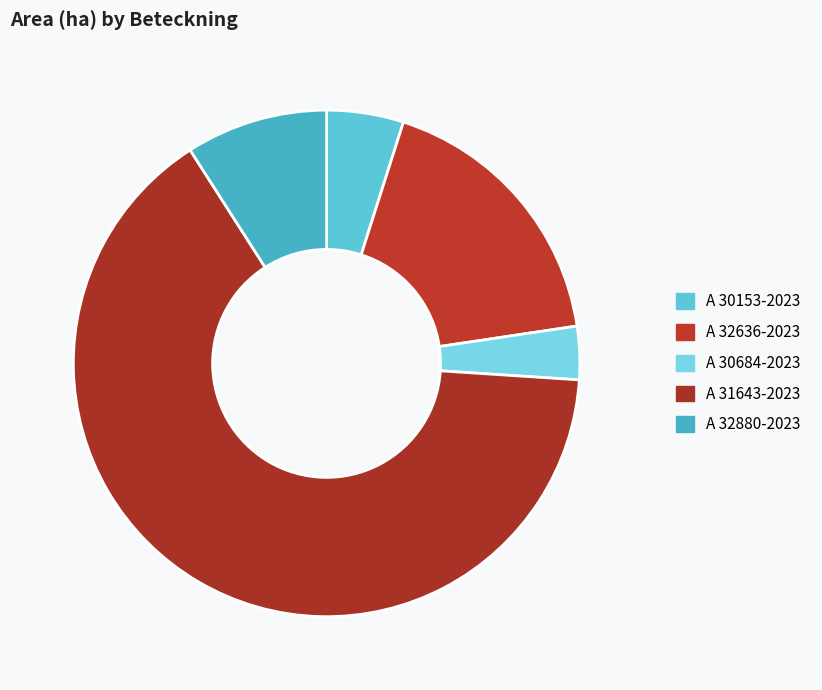

To the nearest percent, what is the combined percentage of A 32636-2023 and A 32880-2023?

27%